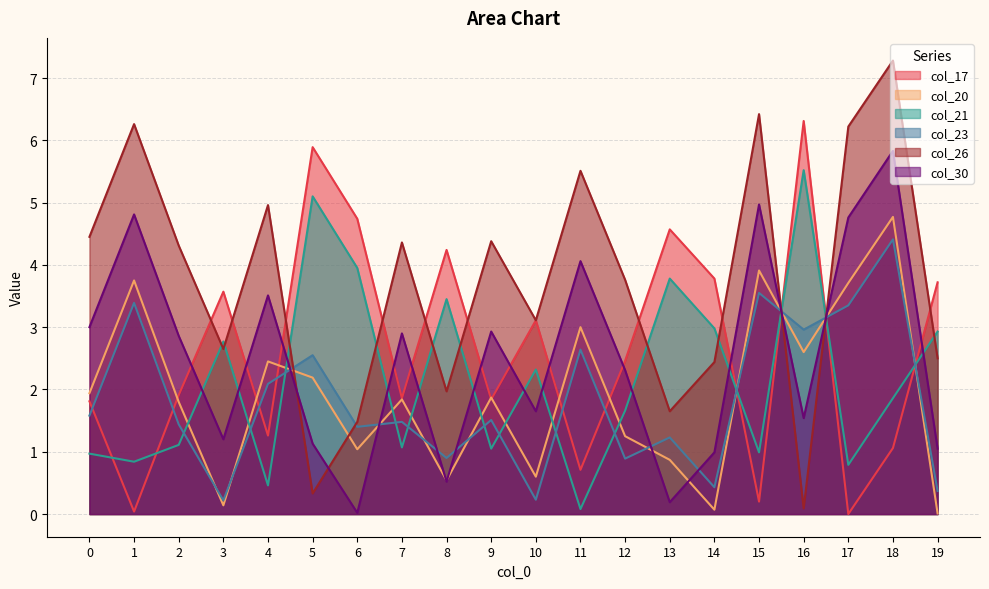

What is the average value of the col_26 series?

3.7